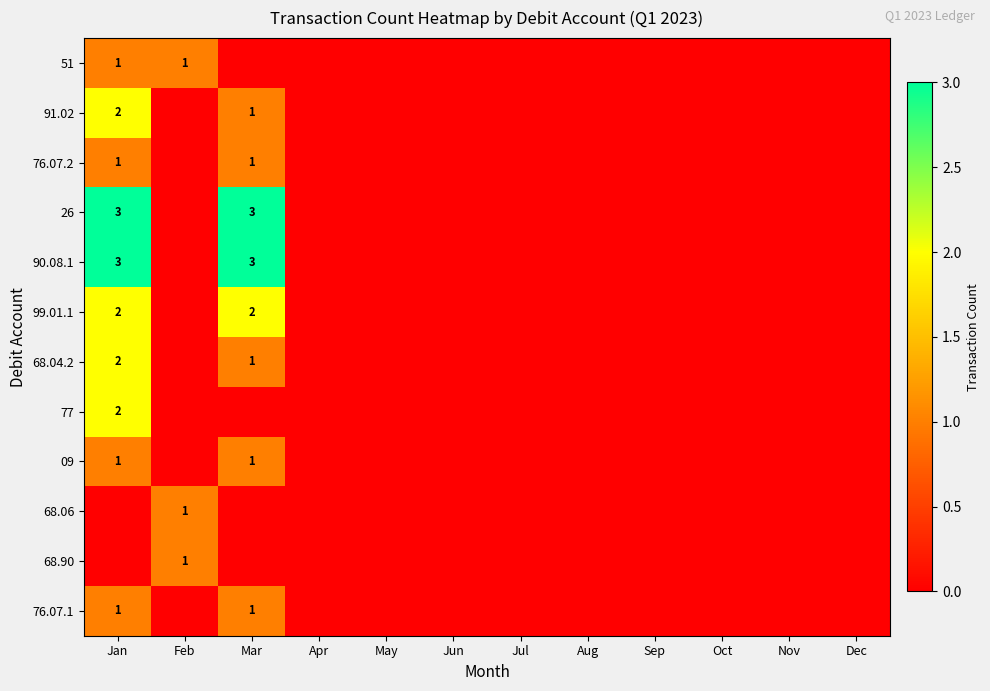

Which series changed the most between Feb and Oct?

51